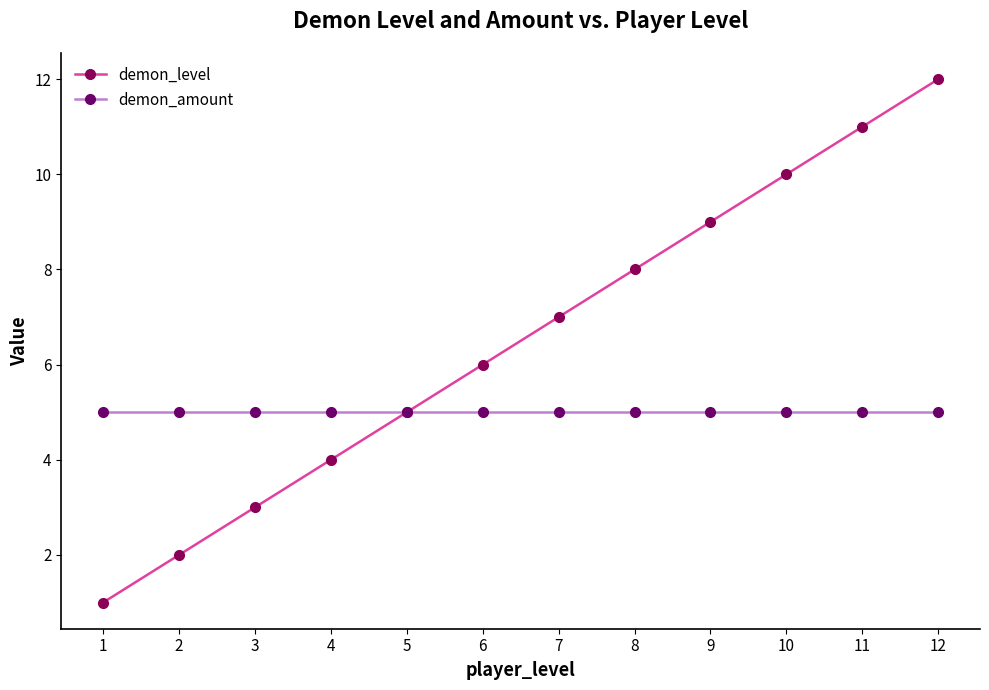

What is the maximum value for demon_level?

12